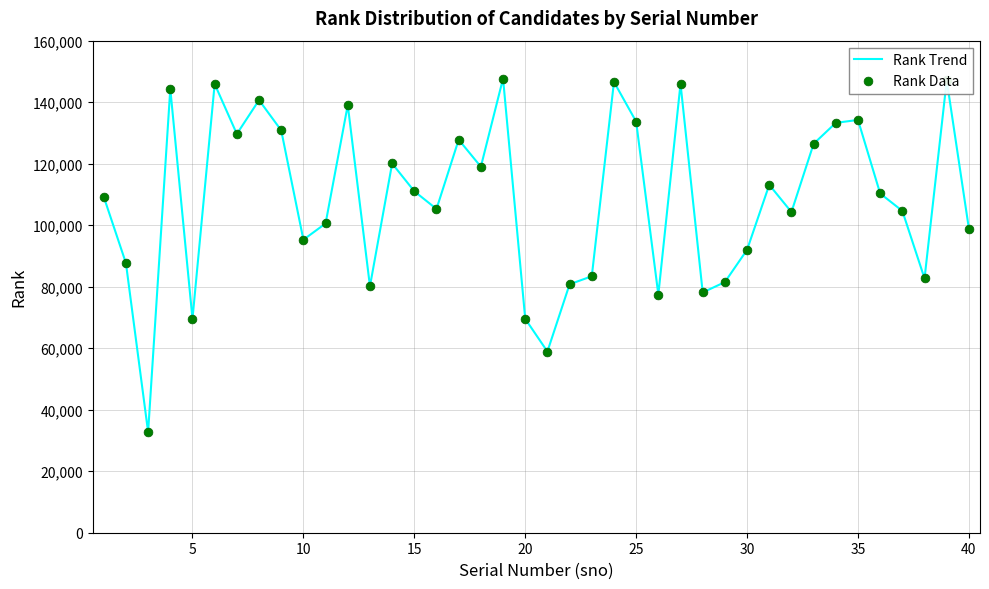

What is the maximum value shown in the chart?

147690